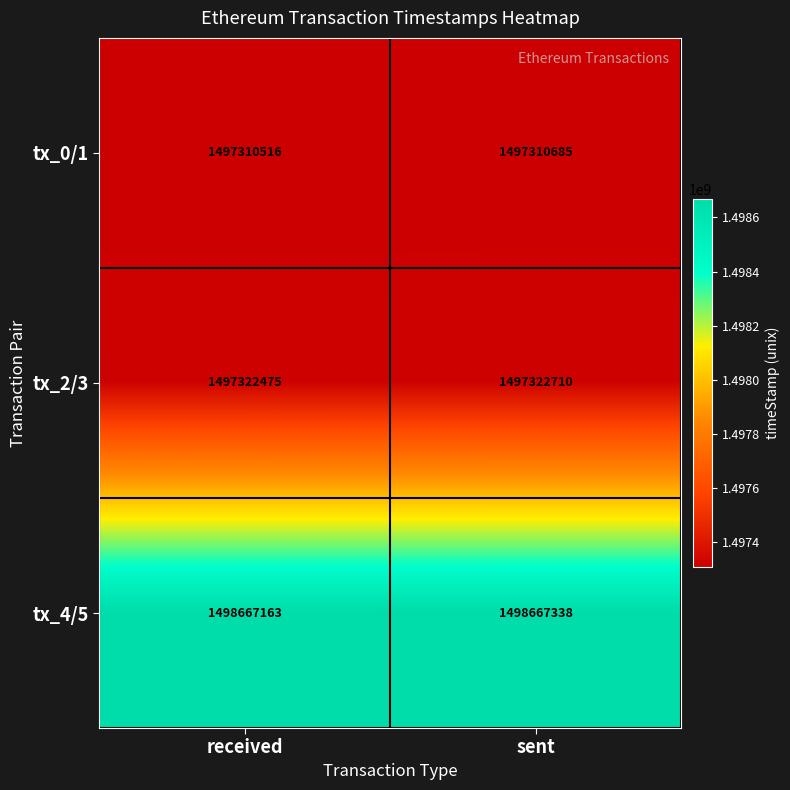

What is the approximate value of tx_4/5 at sent, to the nearest 50?

1498667350